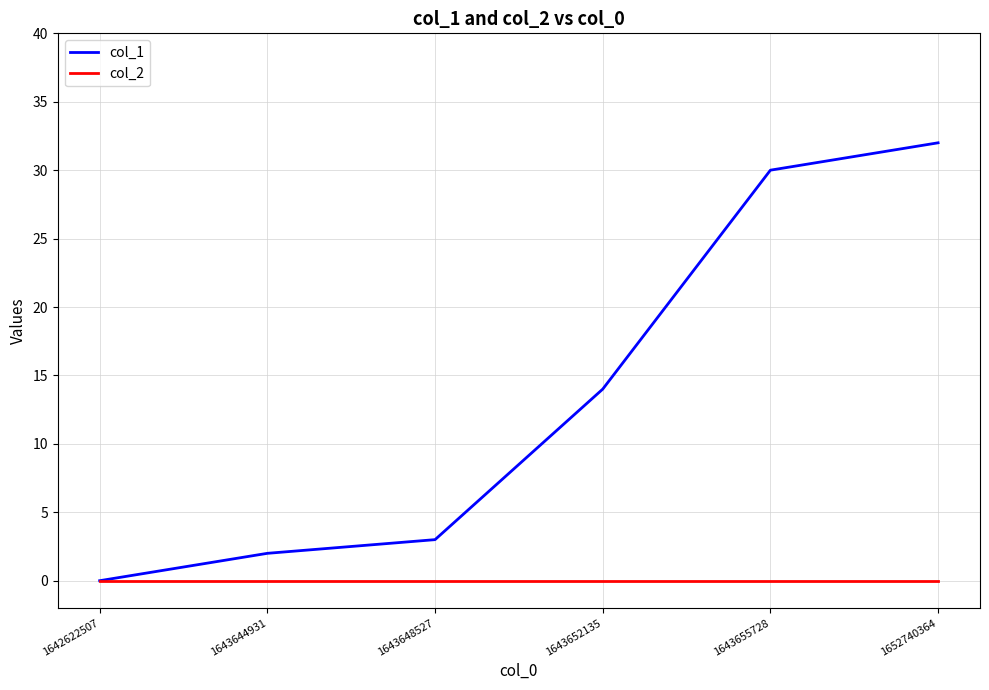

True or false: col_1 has more than 2 points higher than both neighbors.

False